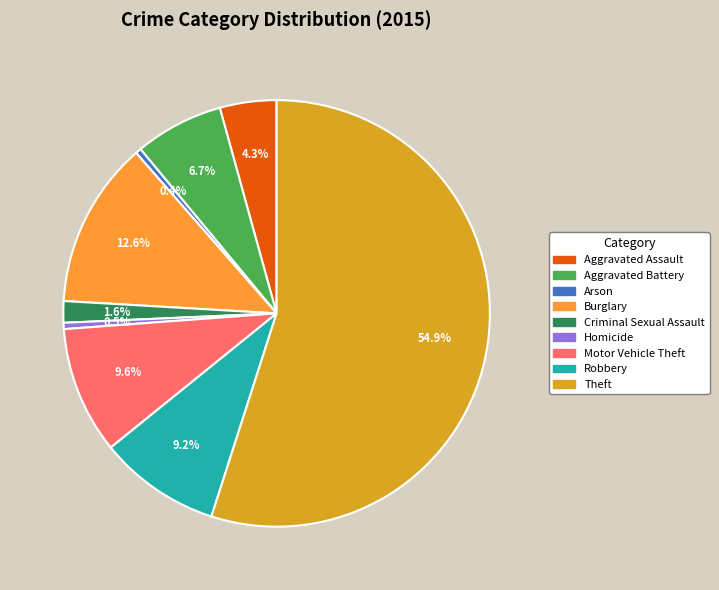

Which slice is the largest?

Theft